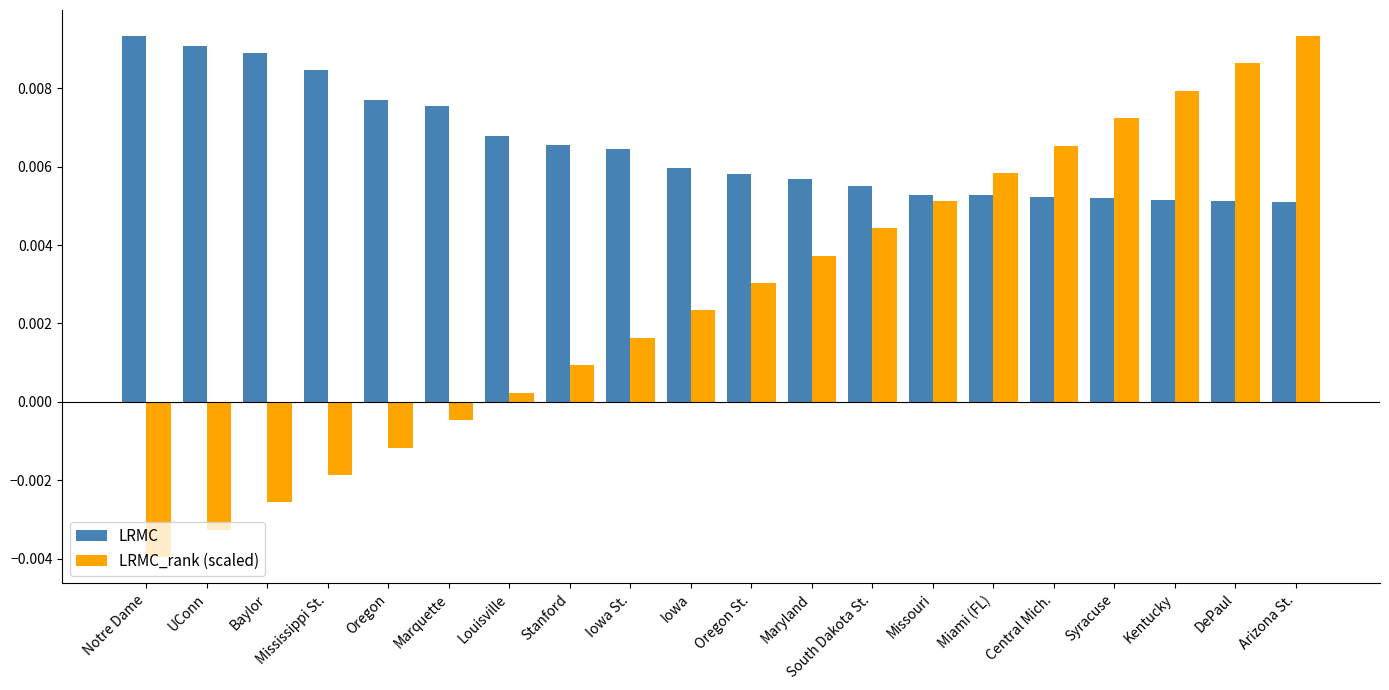

What is the sum of all LRMC values?

0.1